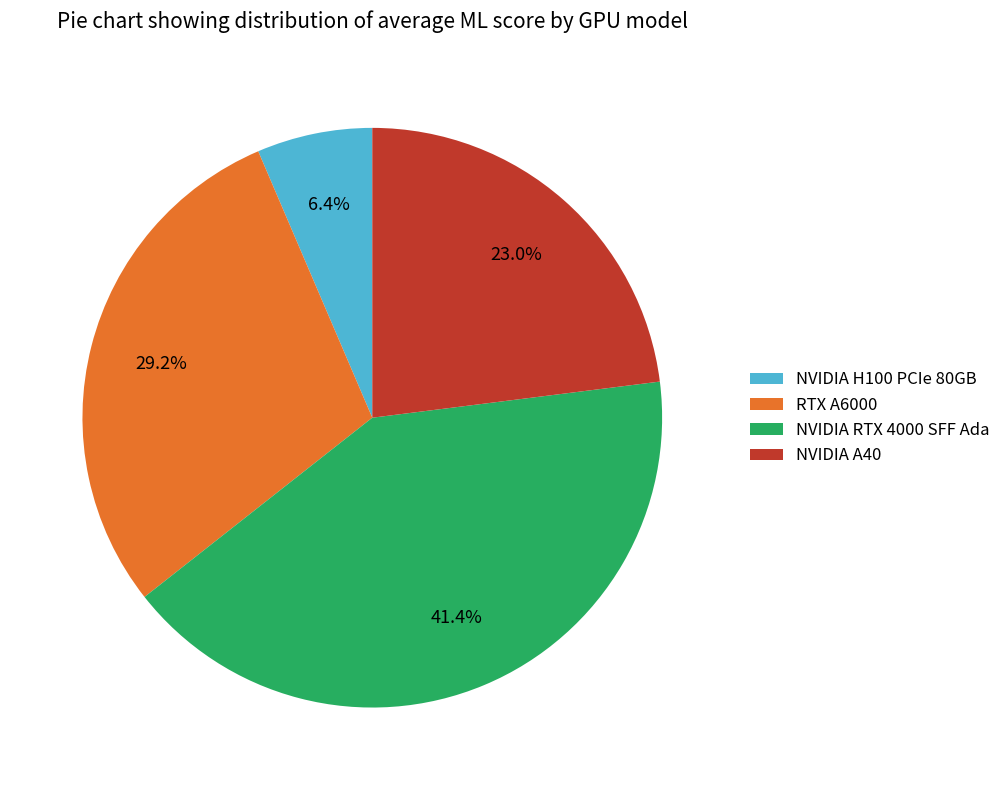

Between NVIDIA A40 and NVIDIA H100 PCIe 80GB, which is larger?

NVIDIA A40